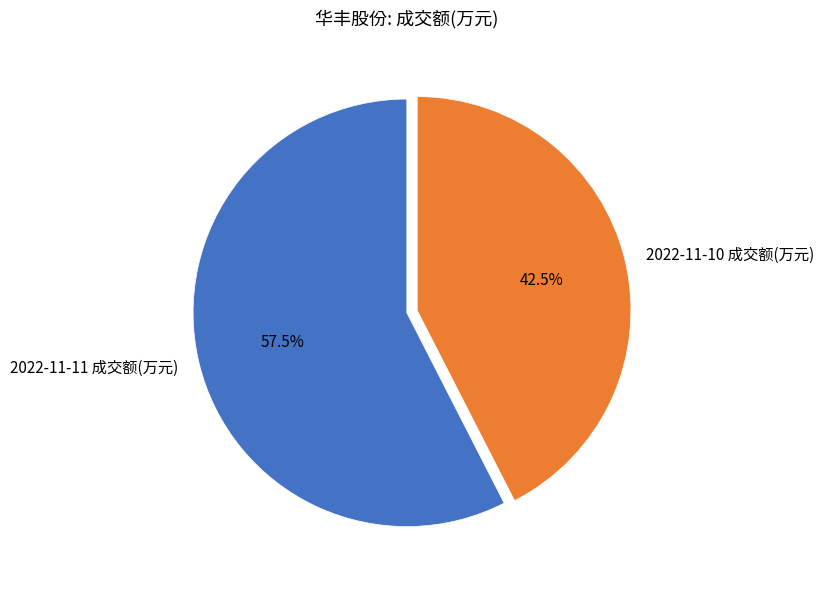

How many slices are in this pie chart?

2